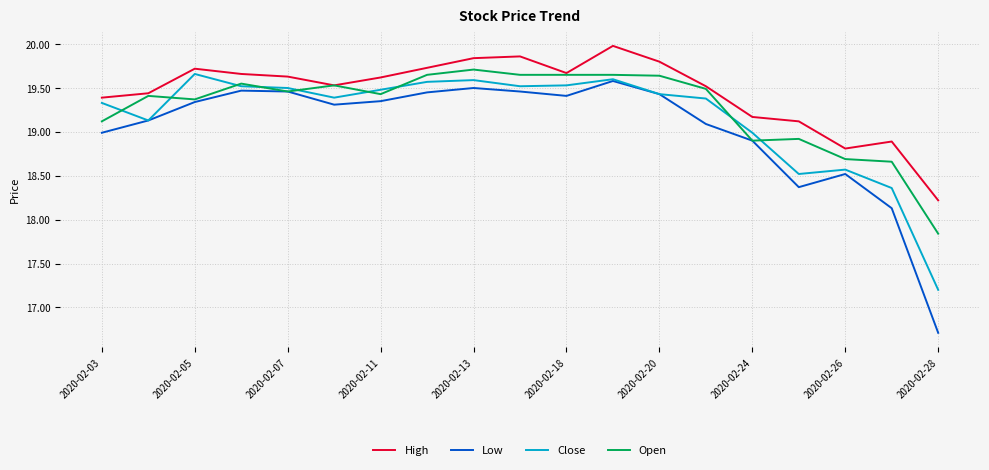

Which series has the largest total across all categories?

High